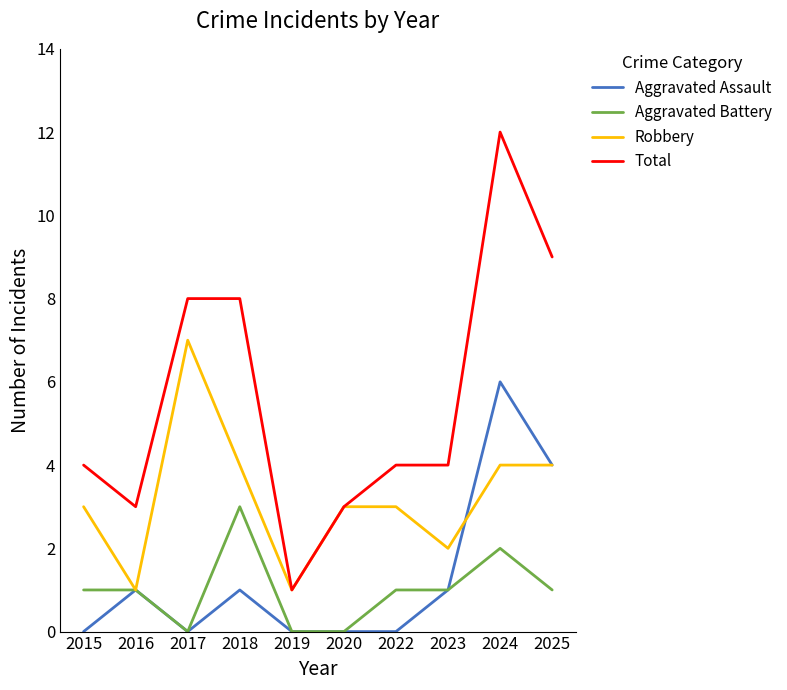

At which category is the sum across all series the highest?

2024